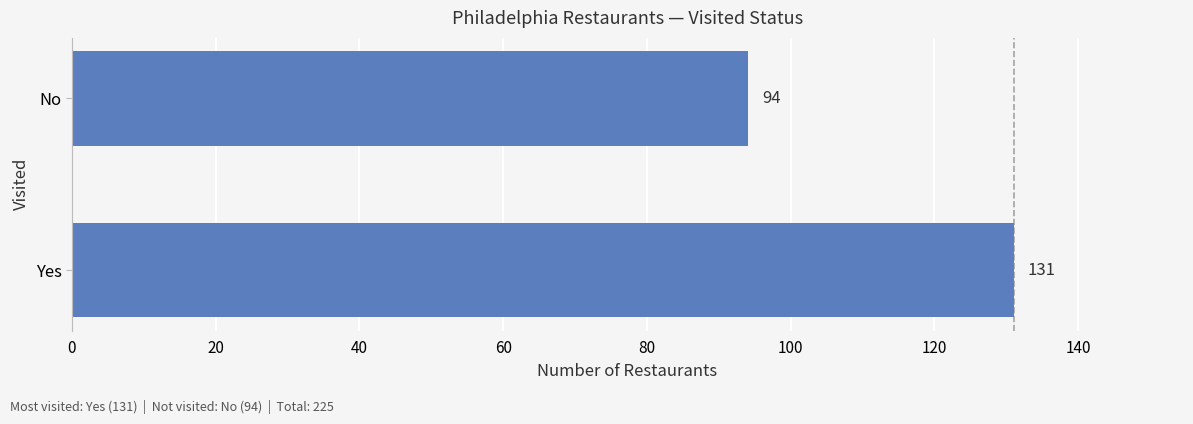

How many values are below 131?

1